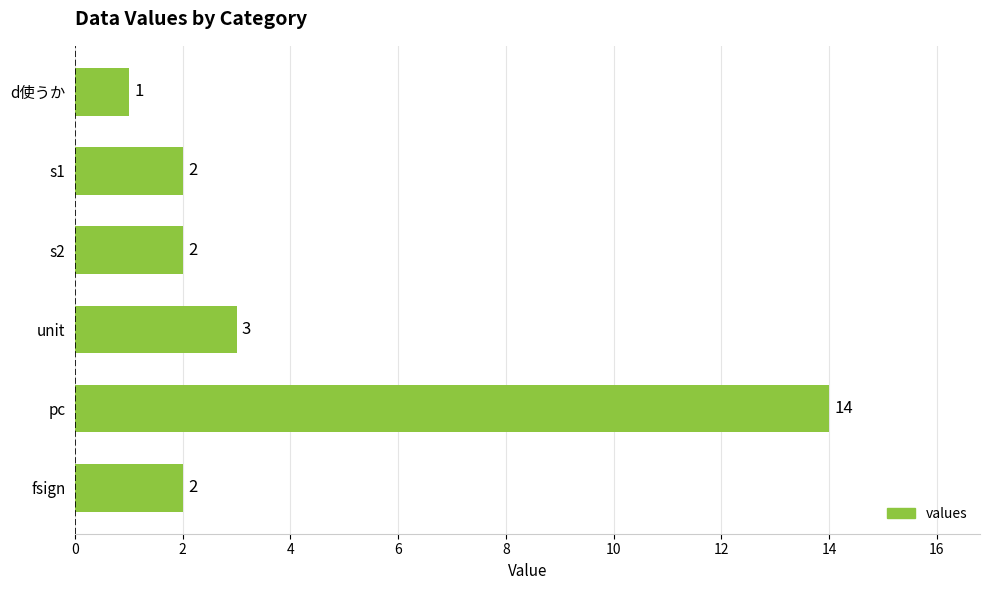

Reading top to bottom, transcribe all the data shown in this chart.

1	2	2	3	14	2